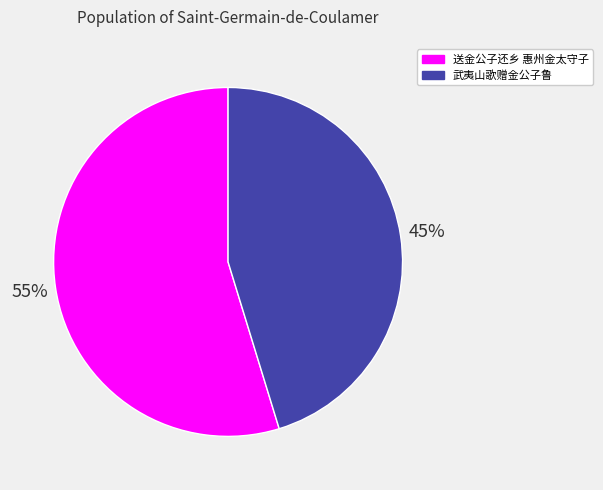

Which slice is the smallest?

武夷山歌赠金公子鲁